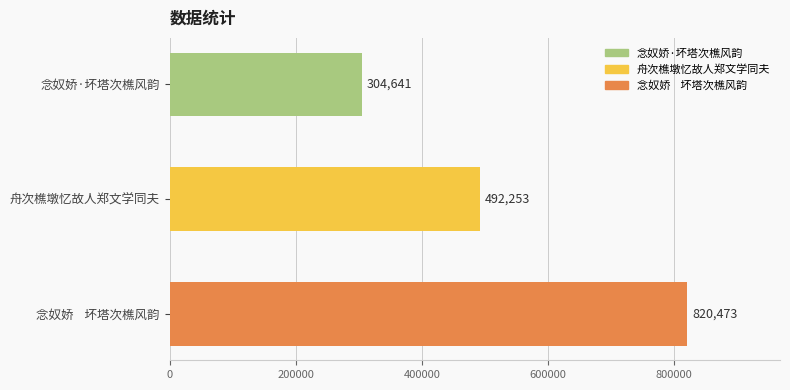

At which label is the value closest to 562557?

舟次樵墩忆故人郑文学同夫